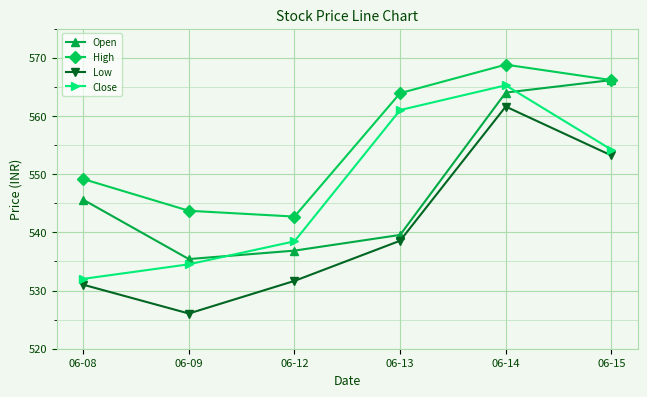

Which category has the highest value across all series?

06-14